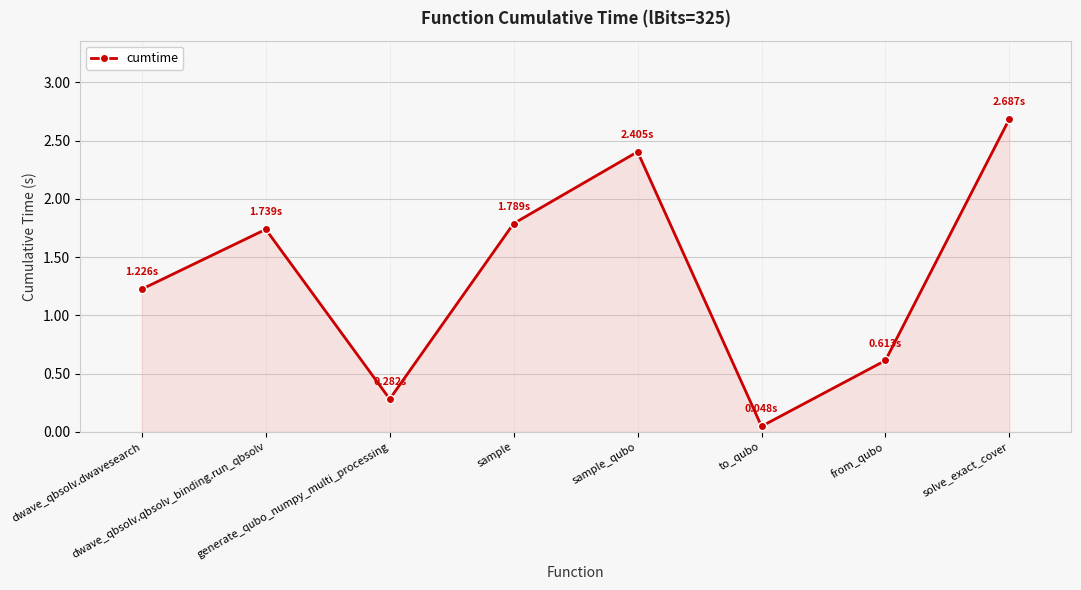

What is the average value?

1.3